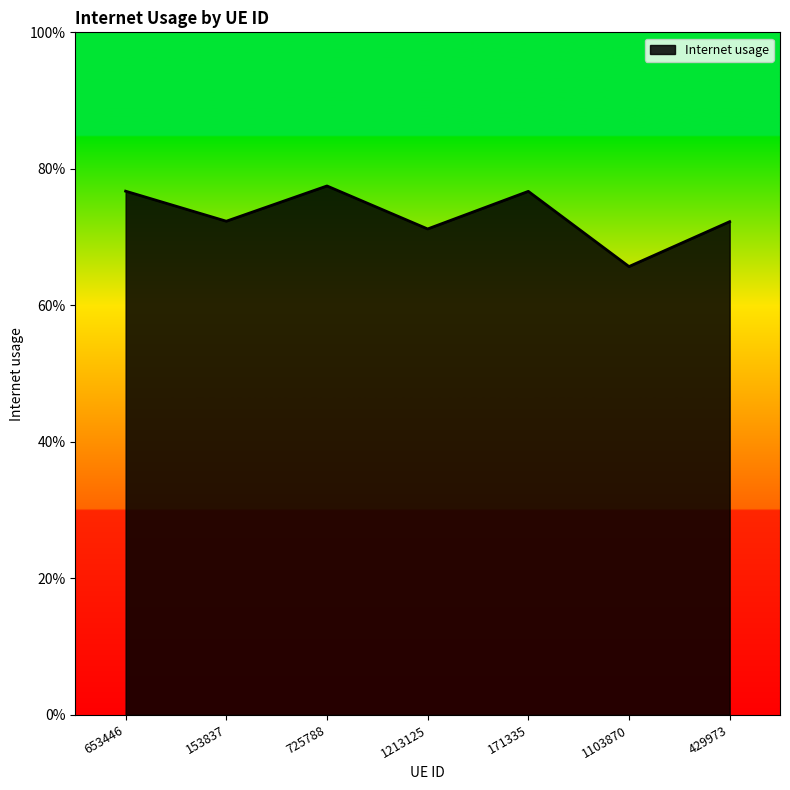

What is the label of the 4th point from the right?

1213125